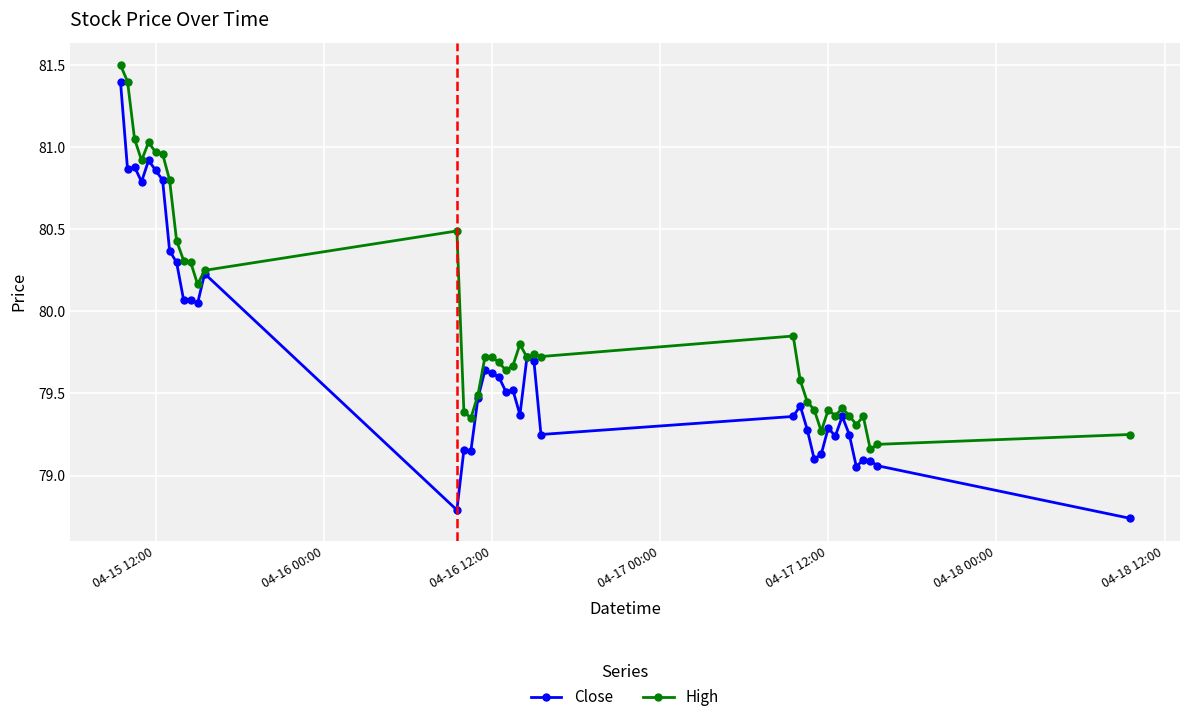

Which series has the widest spread of values?

Close